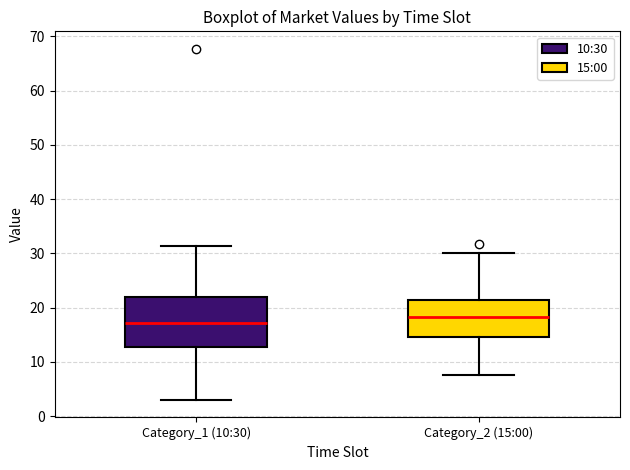

Where does the lower whisker of the box for Category_1 (10:30) end on the y-axis? The values are not printed on the chart, so give them approximately, as read against the axis.

3